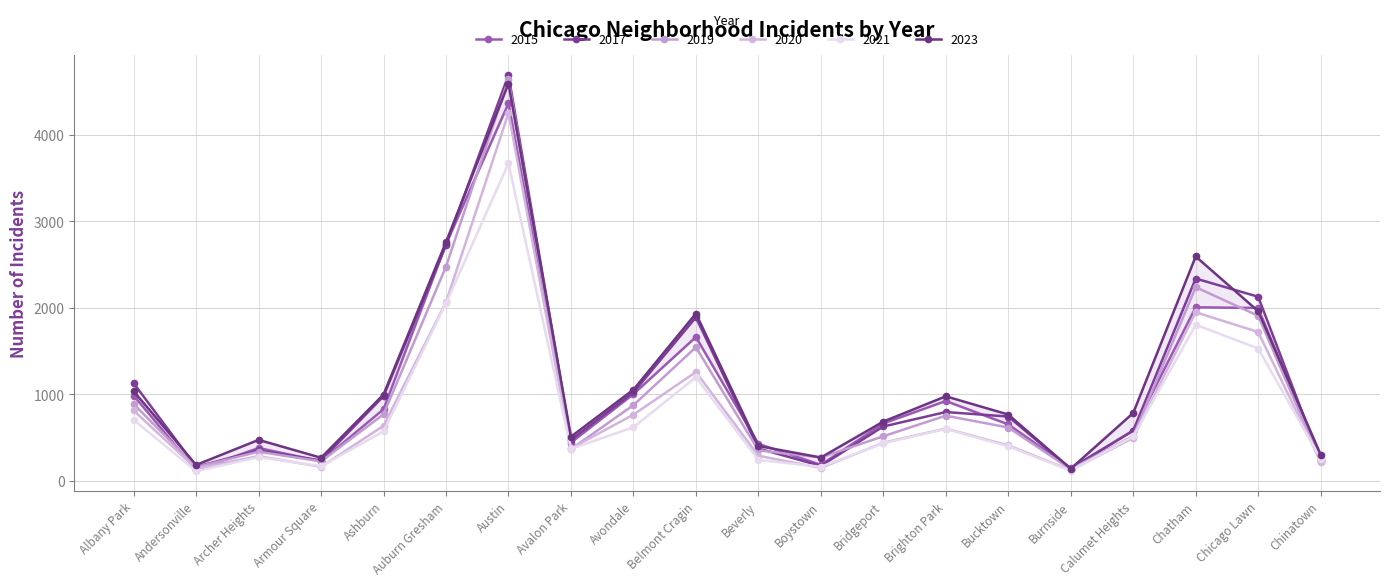

How many values in the 2023 series are below 784?

10